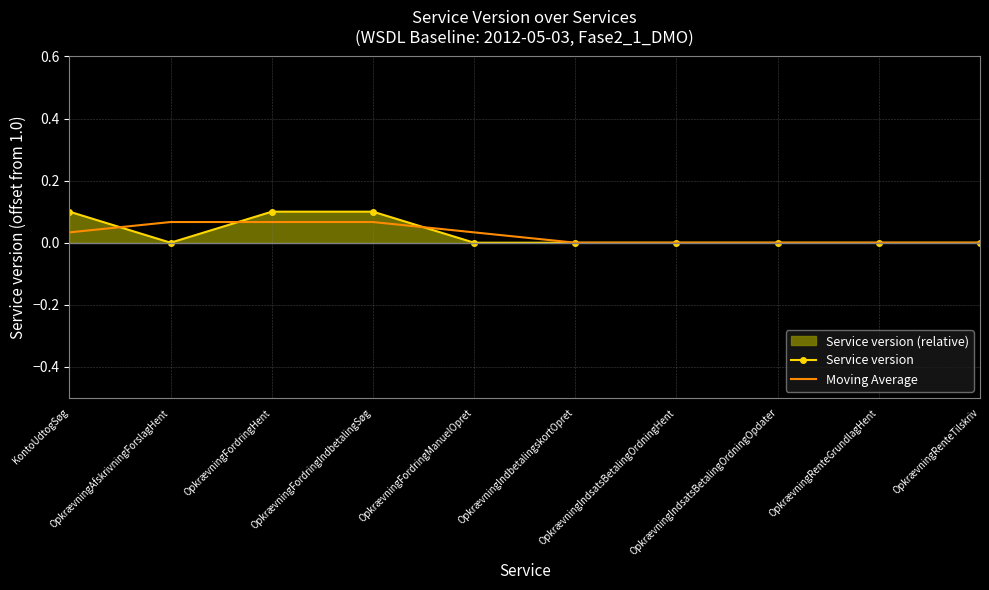

Reading right to left, list all the values displayed in this chart.

Service version: OpkrævningRenteTilskriv=0.0	OpkrævningRenteGrundlagHent=0.0	OpkrævningIndsatsBetalingOrdningOpdater=0.0	OpkrævningIndsatsBetalingOrdningHent=0.0	OpkrævningIndbetalingskortOpret=0.0	OpkrævningFordringManuelOpret=0.0	OpkrævningFordringIndbetalingSøg=0.1	OpkrævningFordringHent=0.1	OpkrævningAfskrivningForslagHent=0.0	KontoUdtogSøg=0.1
Moving Average: OpkrævningRenteTilskriv=0.0	OpkrævningRenteGrundlagHent=0.0	OpkrævningIndsatsBetalingOrdningOpdater=0.0	OpkrævningIndsatsBetalingOrdningHent=0.0	OpkrævningIndbetalingskortOpret=0.0	OpkrævningFordringManuelOpret=0.0	OpkrævningFordringIndbetalingSøg=0.1	OpkrævningFordringHent=0.1	OpkrævningAfskrivningForslagHent=0.1	KontoUdtogSøg=0.0